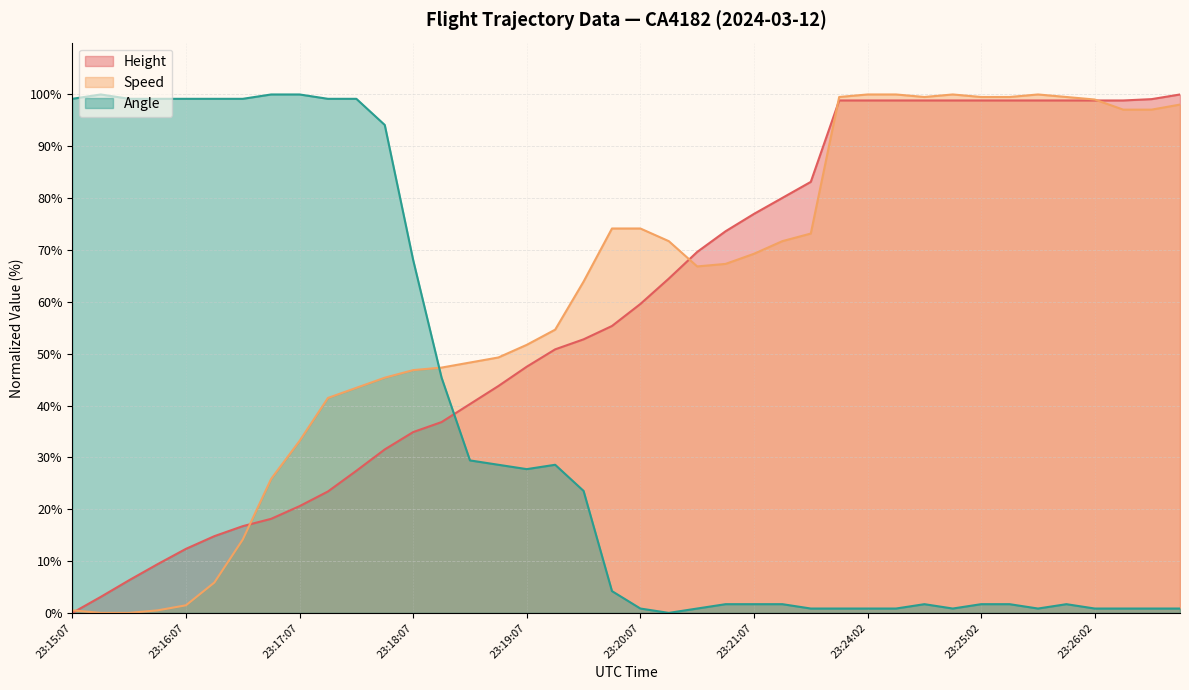

What position from the left is 35?

36